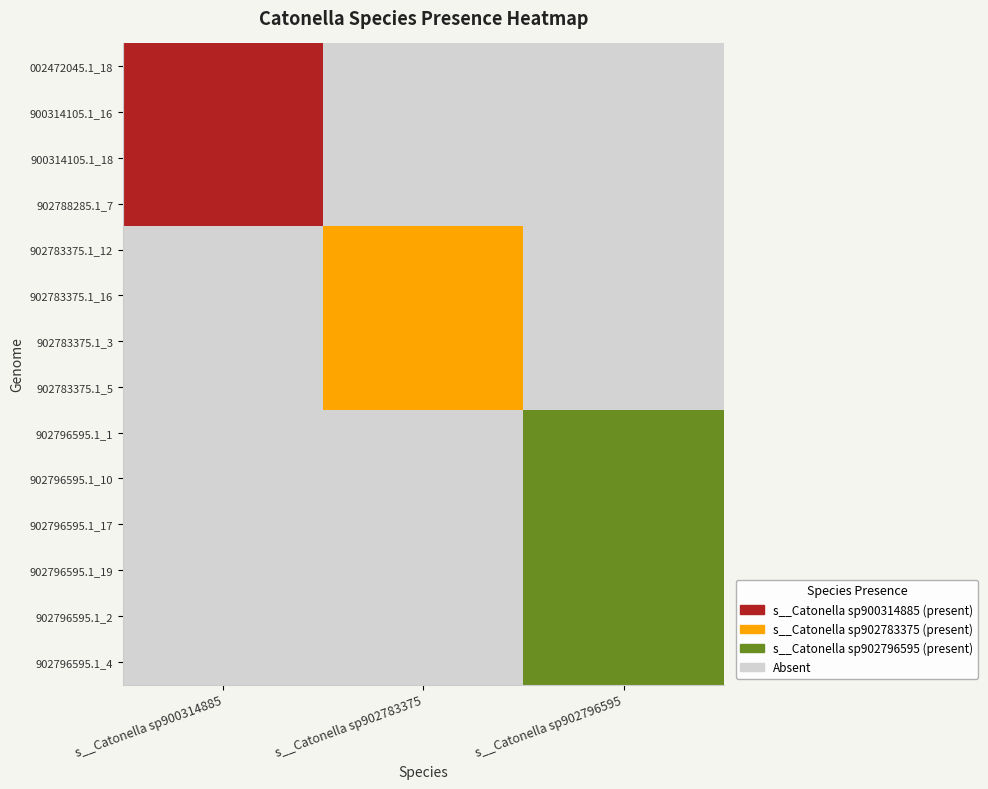

What is the difference between the GB_GCA_902788285.1_7.fasta values at 0 and 1?

1